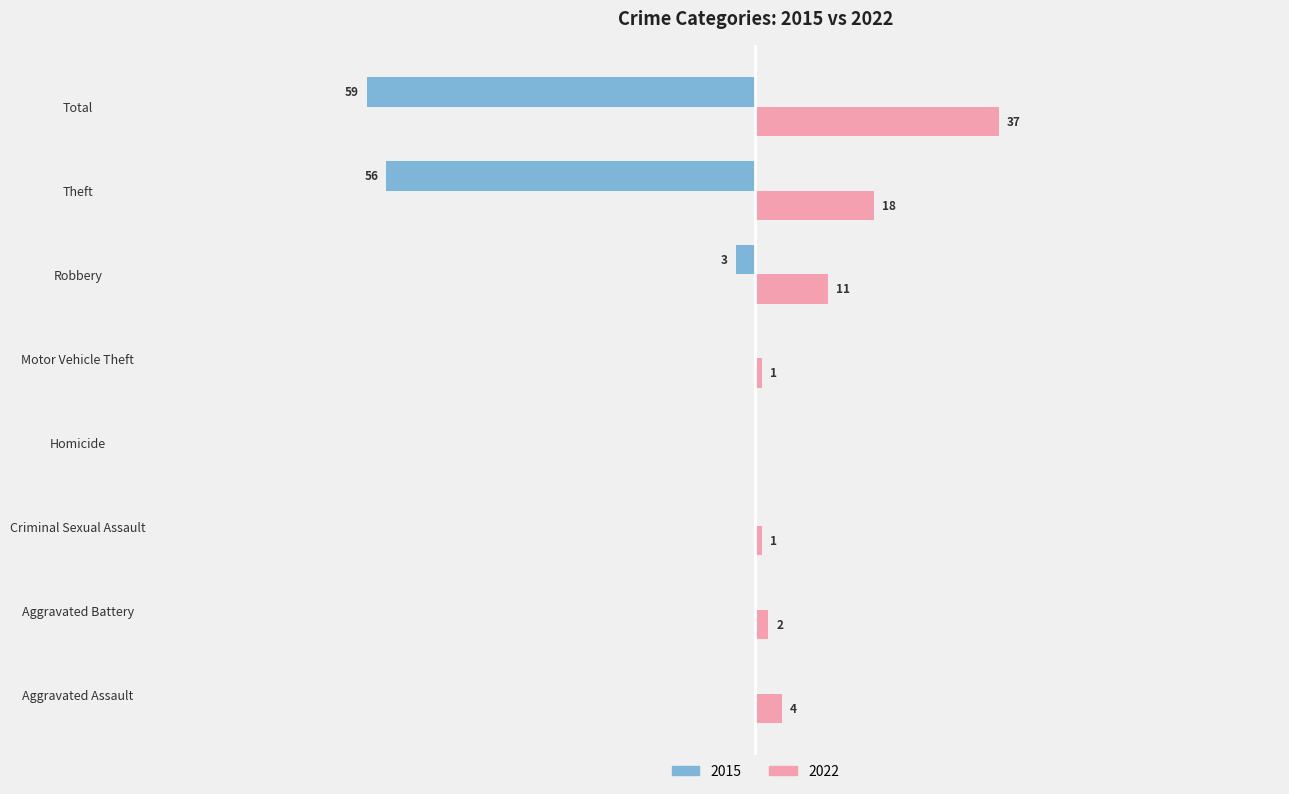

Which label corresponds to the largest value in the chart?

Total